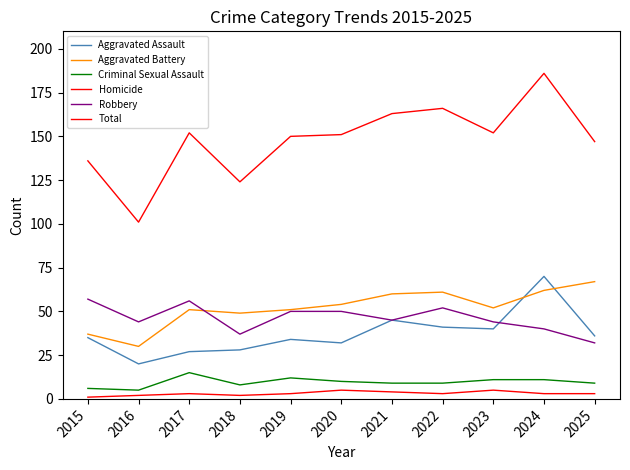

Reading right to left, list all the values displayed in this chart.

Aggravated Assault: 2025=36	2024=70	2023=40	2022=41	2021=45	2020=32	2019=34	2018=28	2017=27	2016=20	2015=35
Aggravated Battery: 2025=67	2024=62	2023=52	2022=61	2021=60	2020=54	2019=51	2018=49	2017=51	2016=30	2015=37
Criminal Sexual Assault: 2025=9	2024=11	2023=11	2022=9	2021=9	2020=10	2019=12	2018=8	2017=15	2016=5	2015=6
Homicide: 2025=3	2024=3	2023=5	2022=3	2021=4	2020=5	2019=3	2018=2	2017=3	2016=2	2015=1
Robbery: 2025=32	2024=40	2023=44	2022=52	2021=45	2020=50	2019=50	2018=37	2017=56	2016=44	2015=57
Total: 2025=147	2024=186	2023=152	2022=166	2021=163	2020=151	2019=150	2018=124	2017=152	2016=101	2015=136